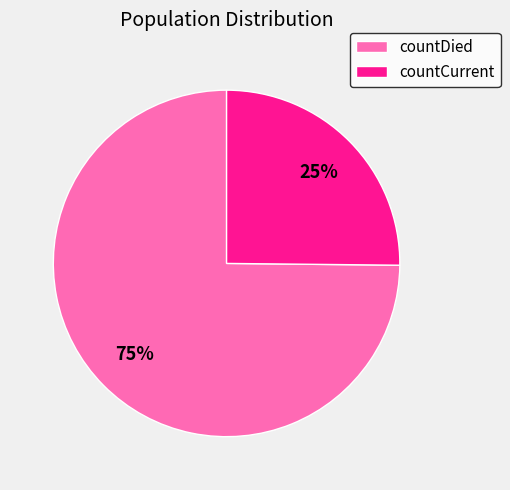

True or false: countCurrent accounts for 25% of the total.

True